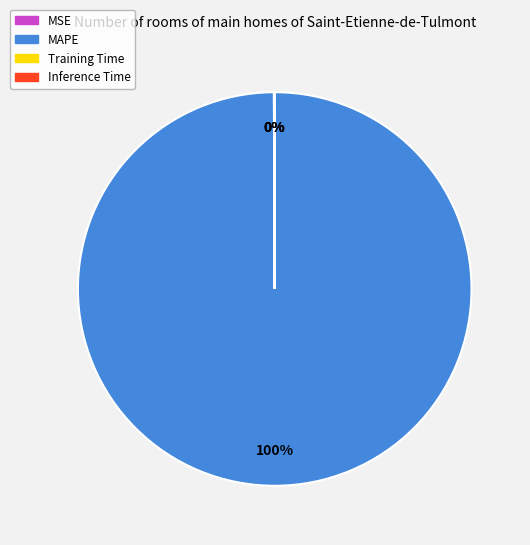

Is there a majority slice in this chart?

Yes